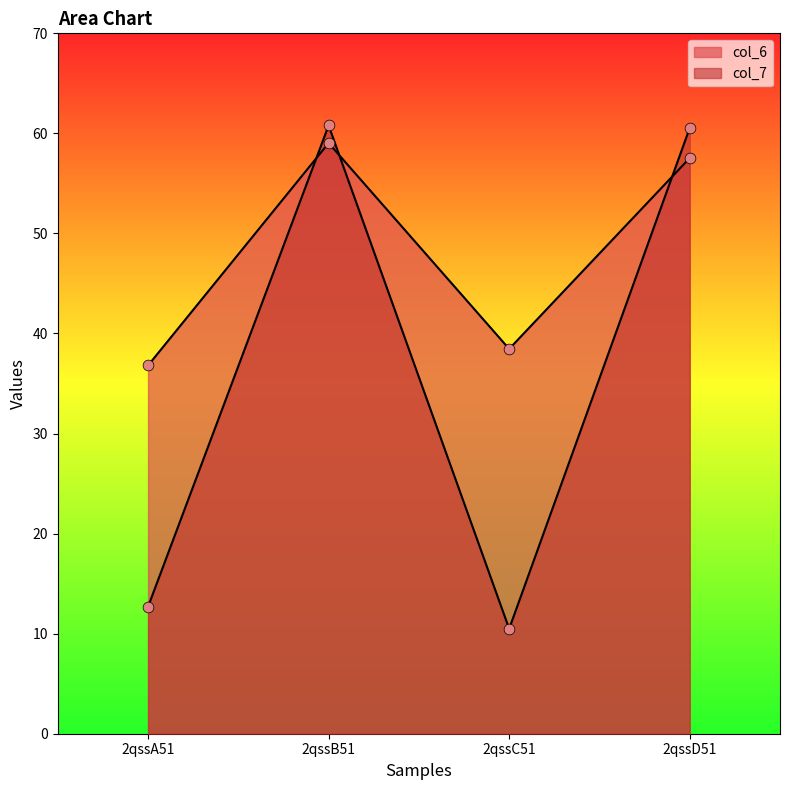

Which series has the largest total across all categories?

col_6